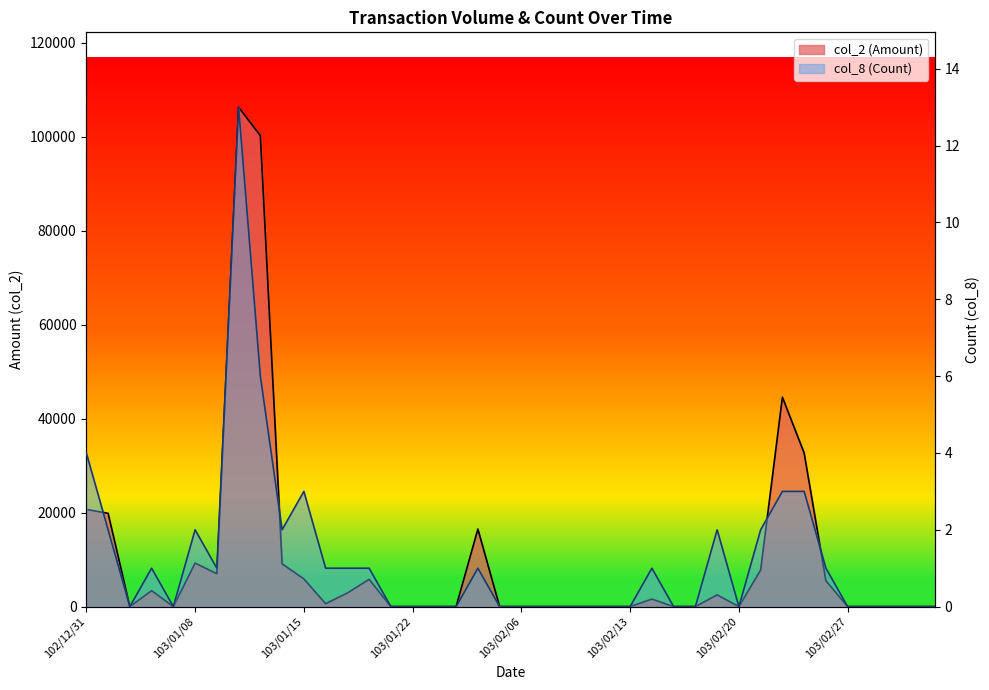

The value of col_8 (Count) at 103/01/10 is 13. True or false?

True